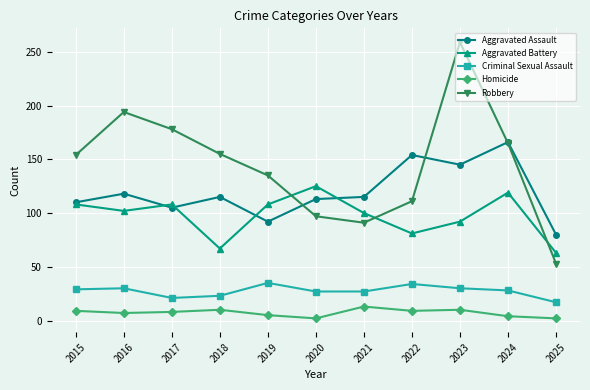

At which category does Aggravated Battery reach its first local peak?

2017